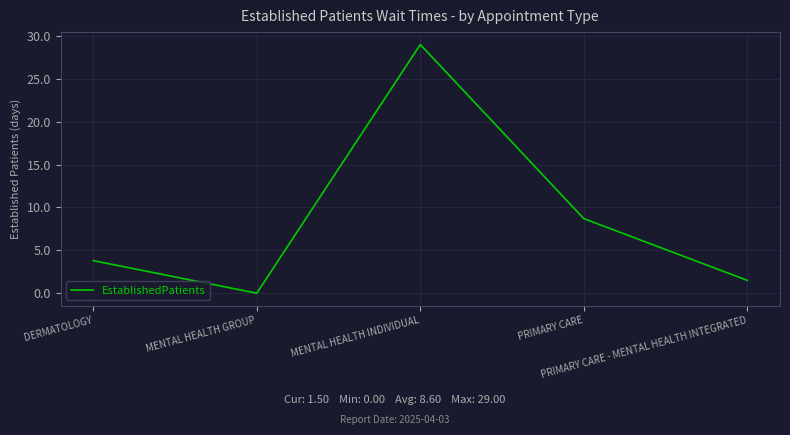

List the labels in order of value, largest first.

MENTAL HEALTH INDIVIDUAL, PRIMARY CARE, DERMATOLOGY, PRIMARY CARE - MENTAL HEALTH INTEGRATED, MENTAL HEALTH GROUP